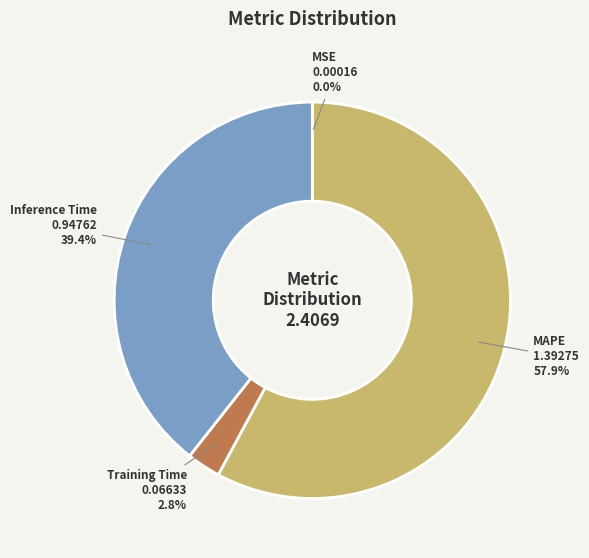

Which category accounts for the majority?

MAPE